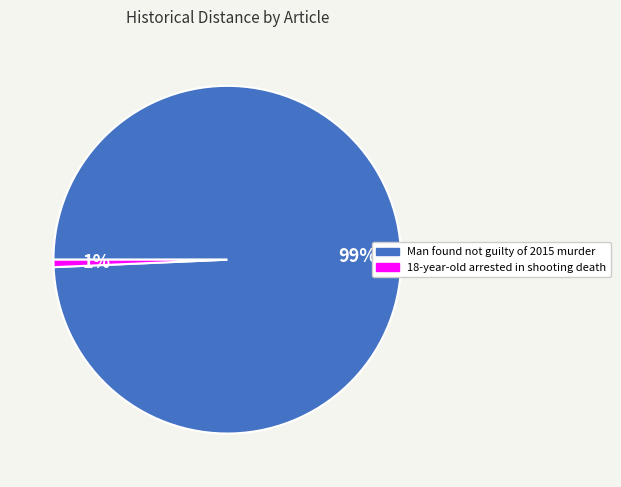

Does any single category account for the majority?

Yes